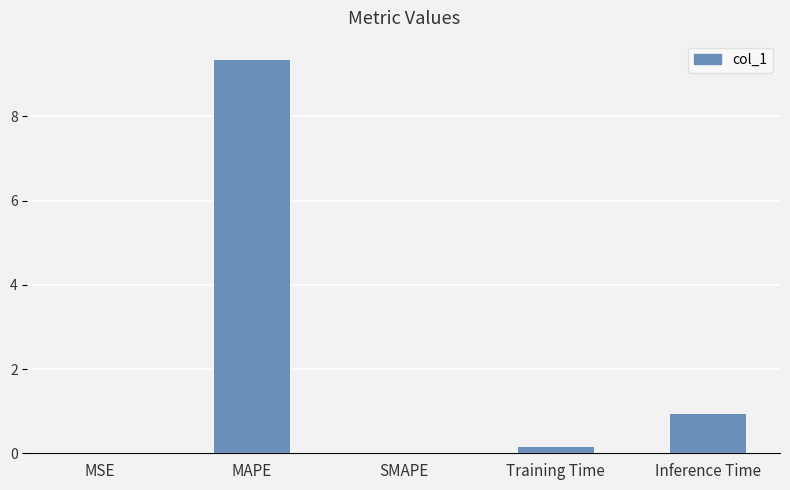

What is the change in value from Training Time to Inference Time?

+0.8